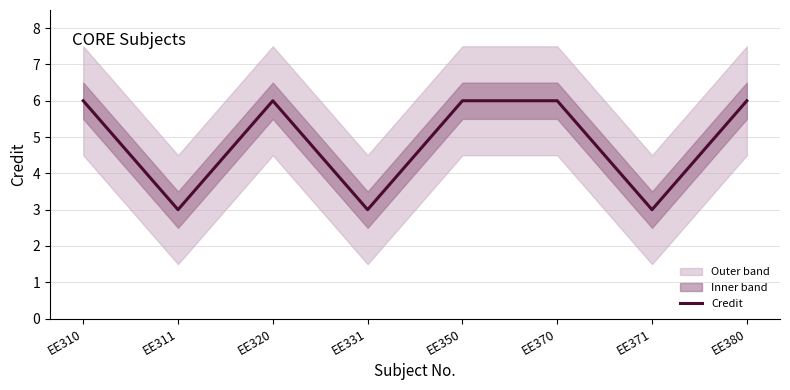

What is the average value?

5